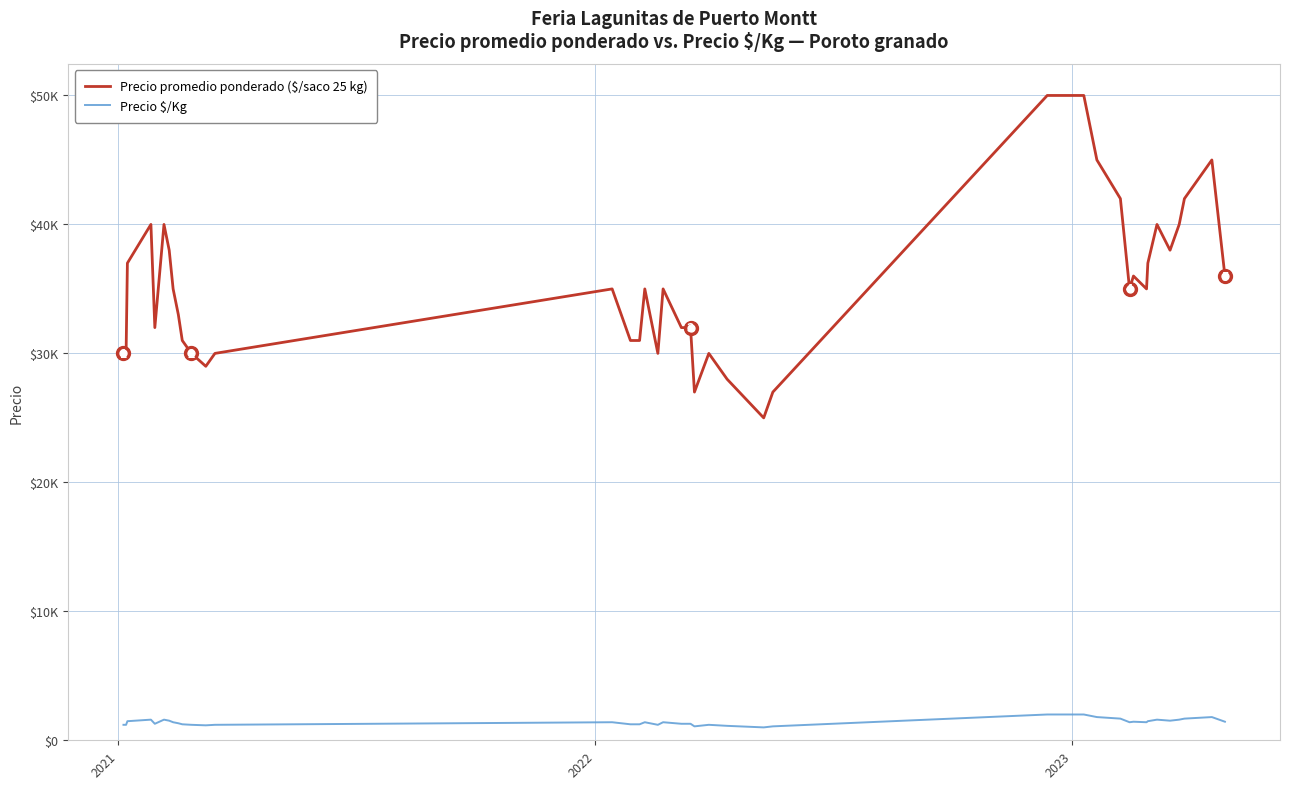

Is this an area chart (filled region under the line)?

No